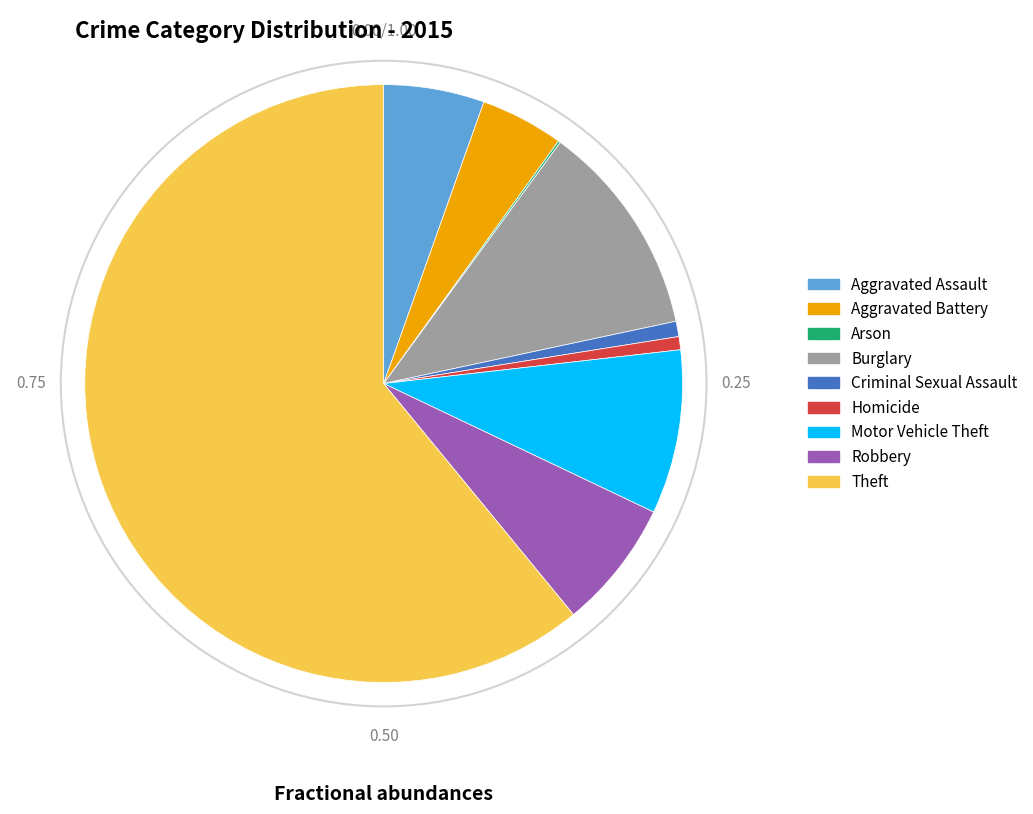

Is it true that Burglary is 24% of the pie?

False